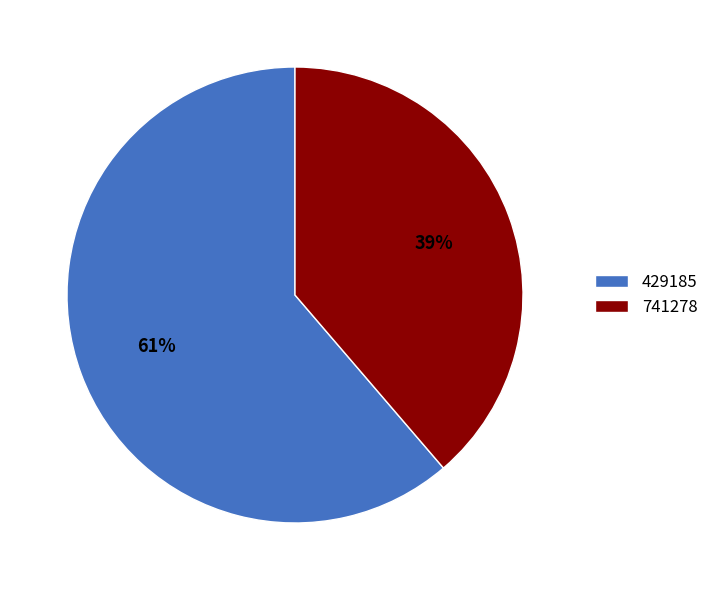

The 741278 slice represents 39% of the pie. True or false?

True